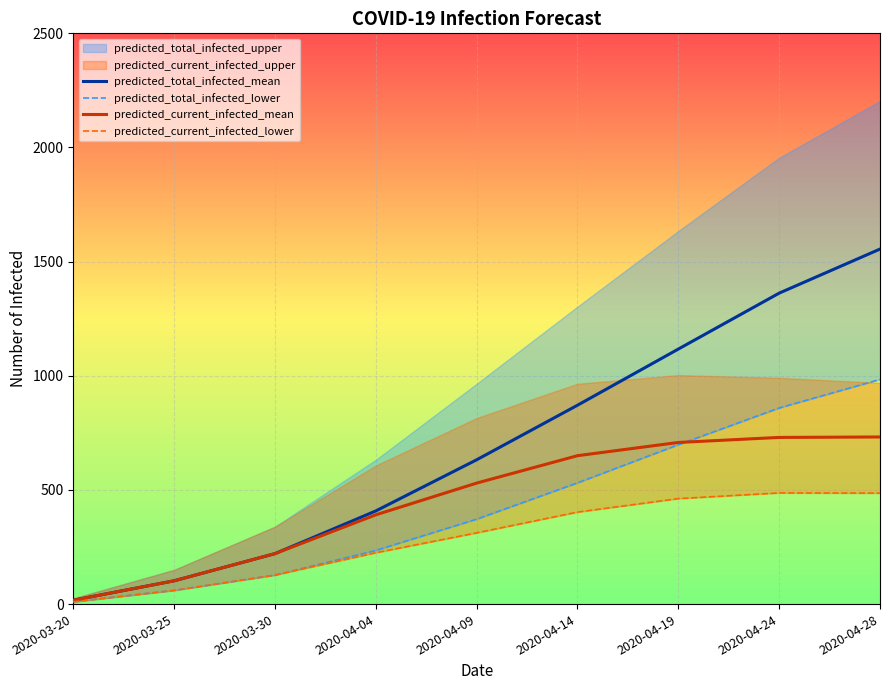

The value of predicted_current_infected_mean at 2020-04-28 is 732. True or false?

True